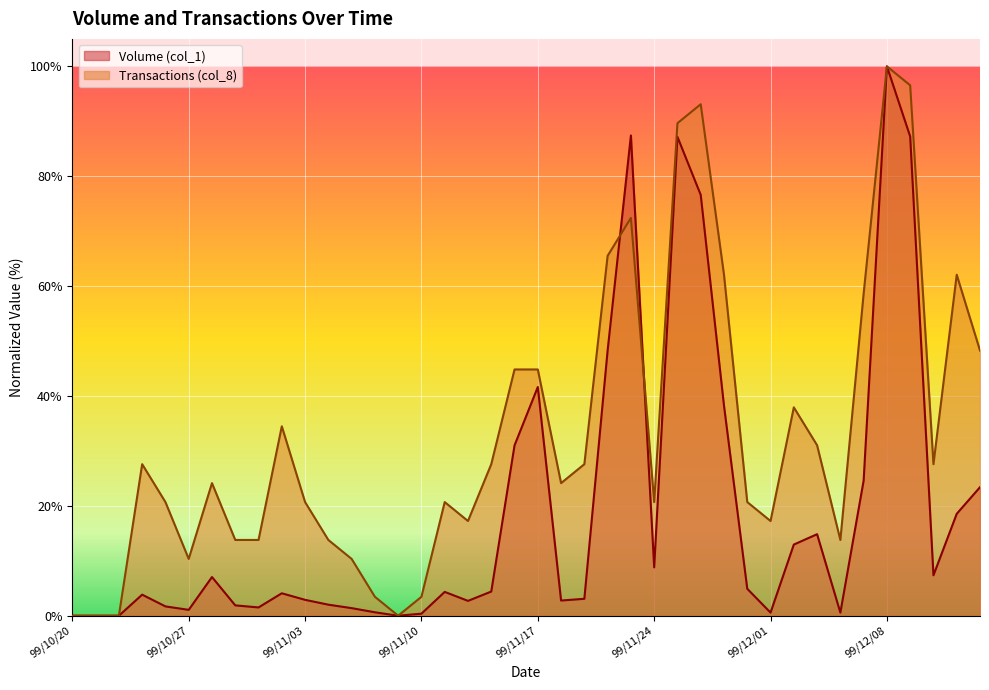

True or false: Transactions (col_8) and Volume (col_1) cross at least once.

True